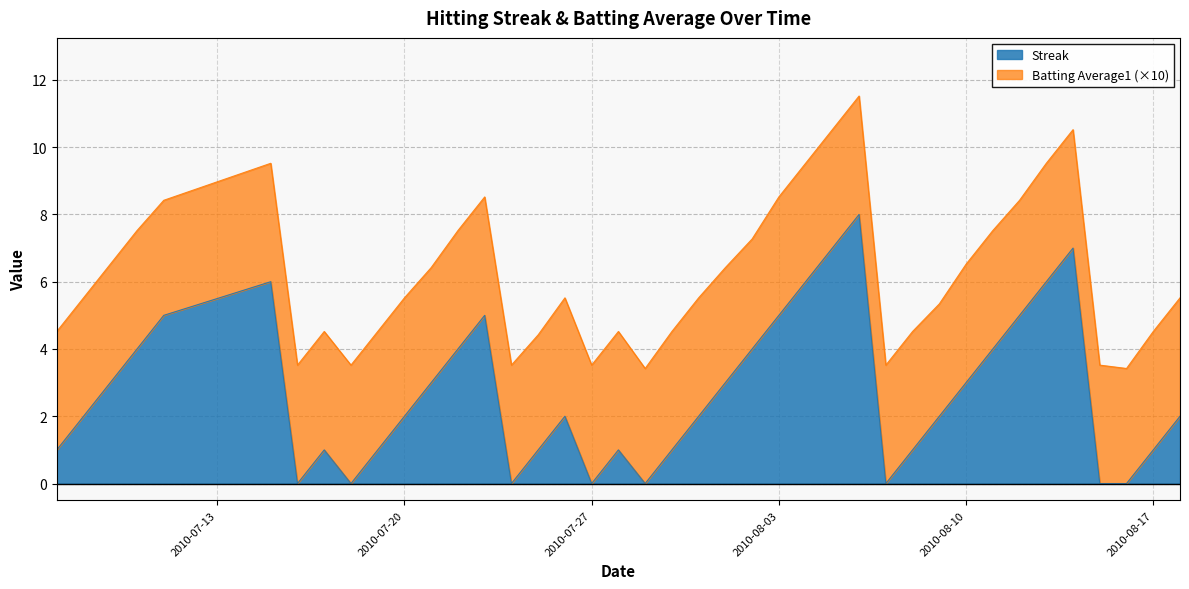

At which category does the chart reach its minimum across all series?

2010-07-16